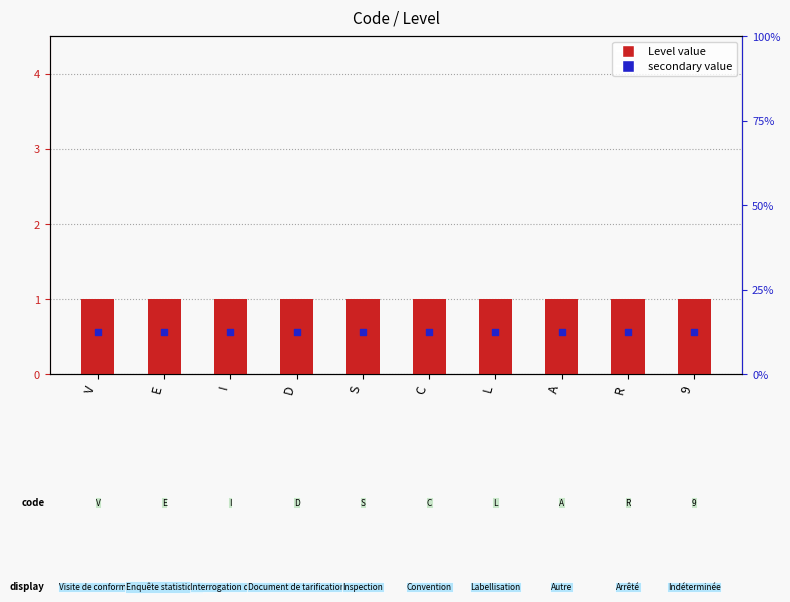

What is the total value across all series at S?

1.5